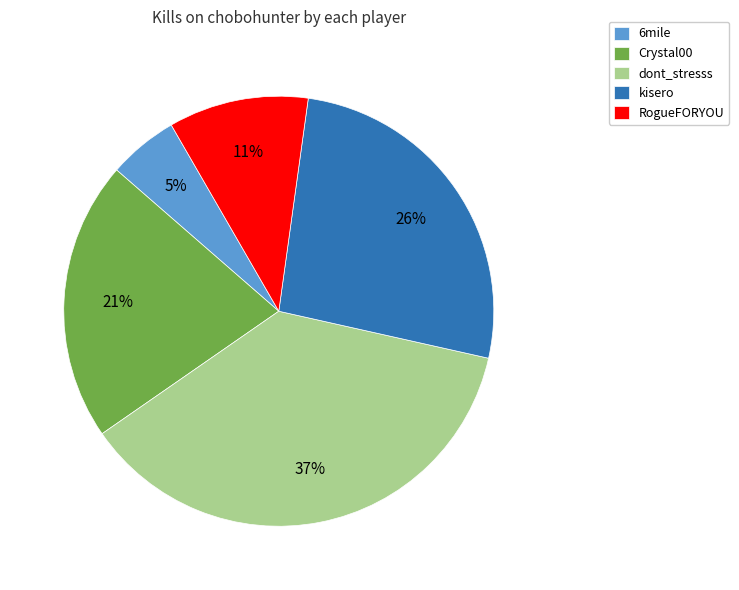

Which has a higher value, kisero or RogueFORYOU?

kisero